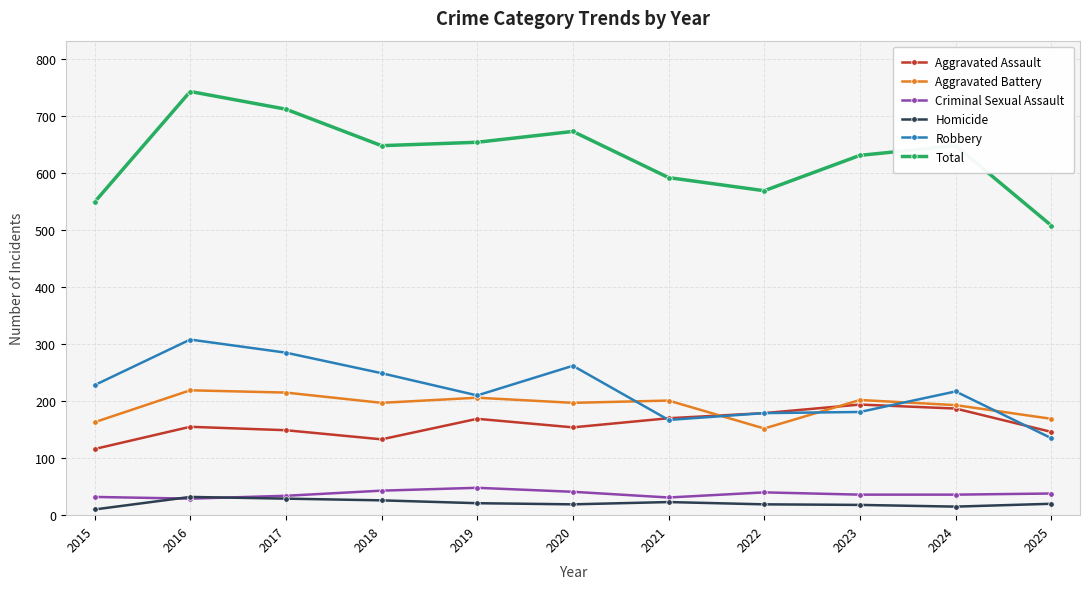

What is the minimum value shown in the chart?

10